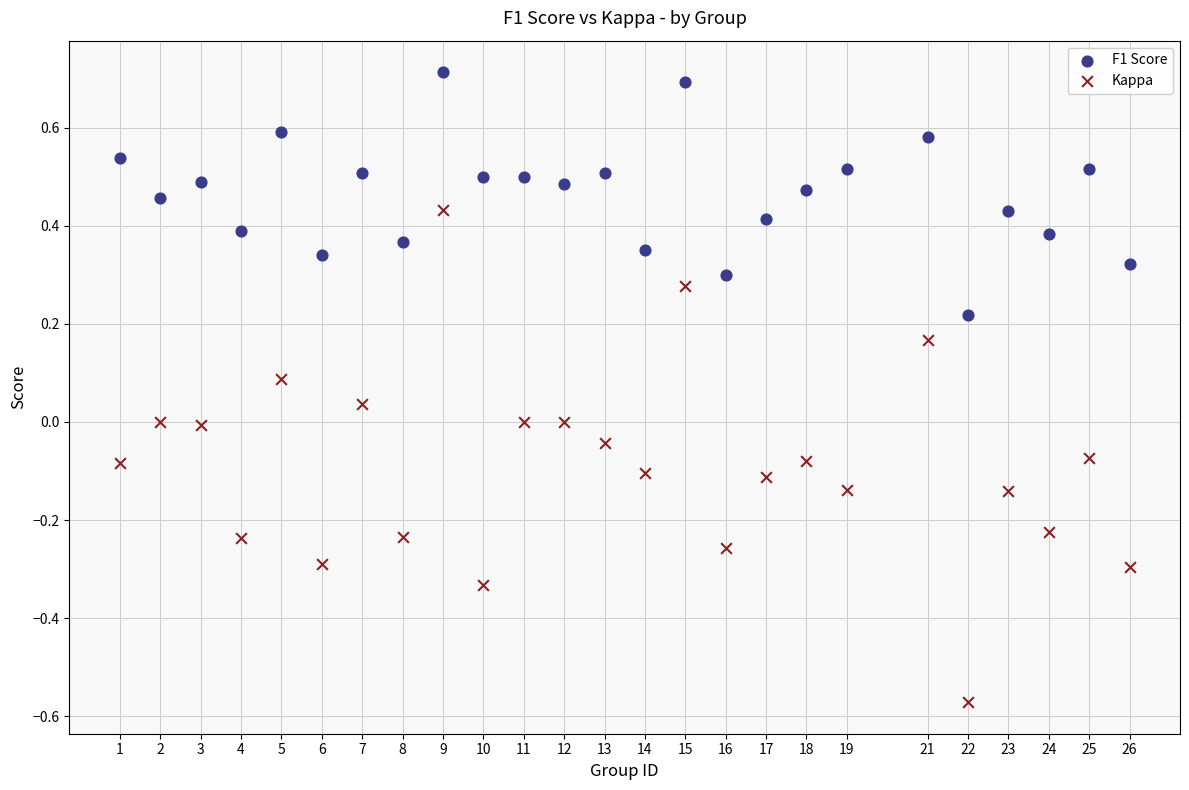

Which series contains the lowest Y value?

Kappa